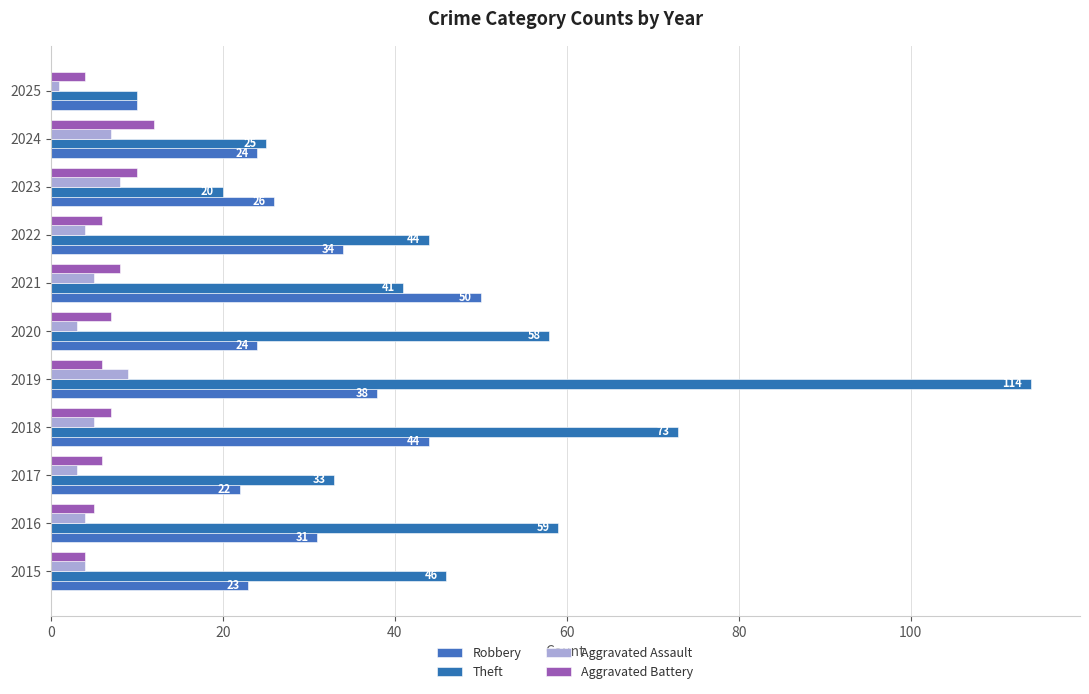

Which series has the largest total across all categories?

Theft